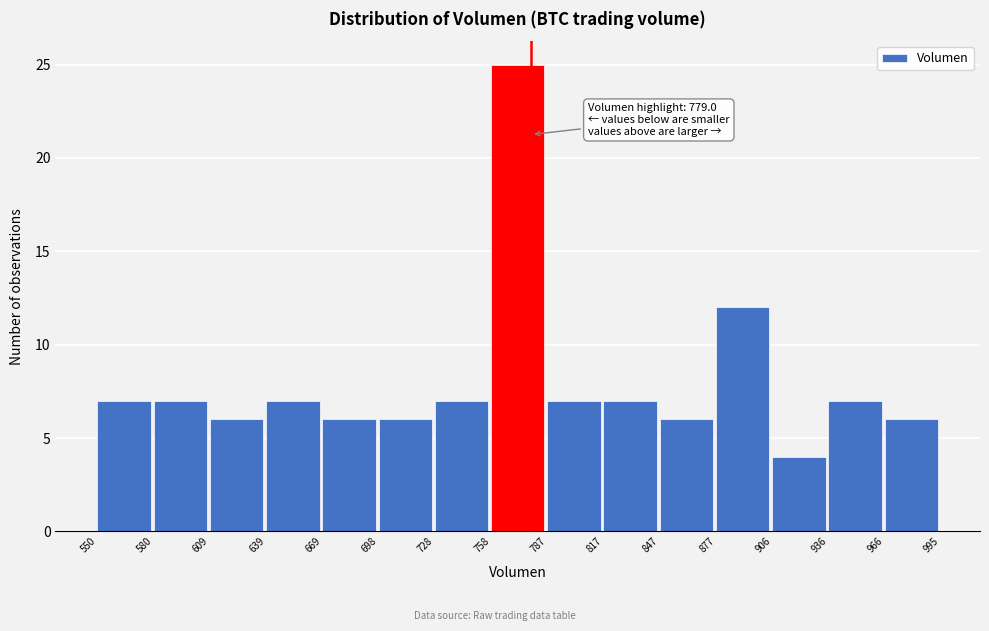

Which range on the x-axis has the tallest bar?

758 to 787